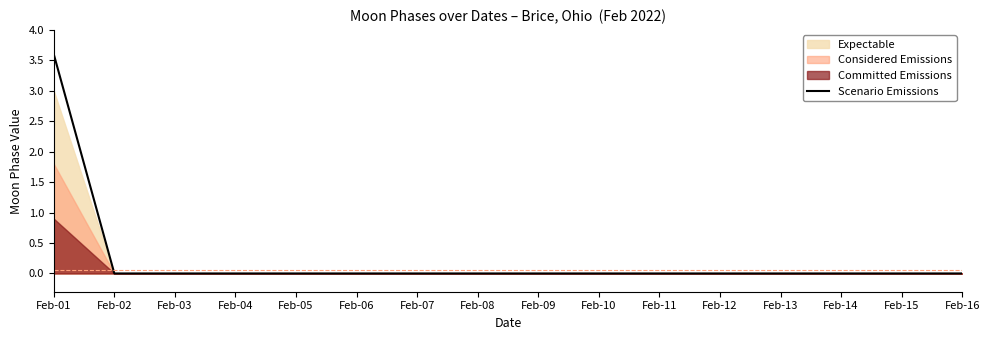

How many values are above zero?

1